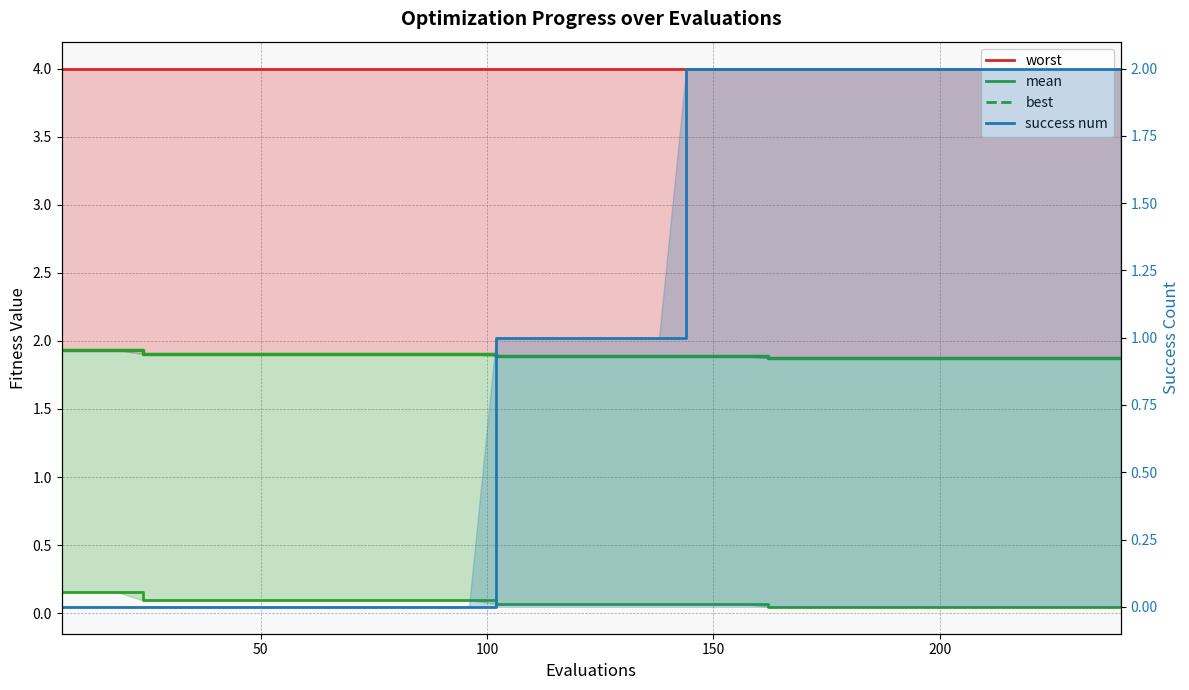

How many data points in success num are less than 1?

16